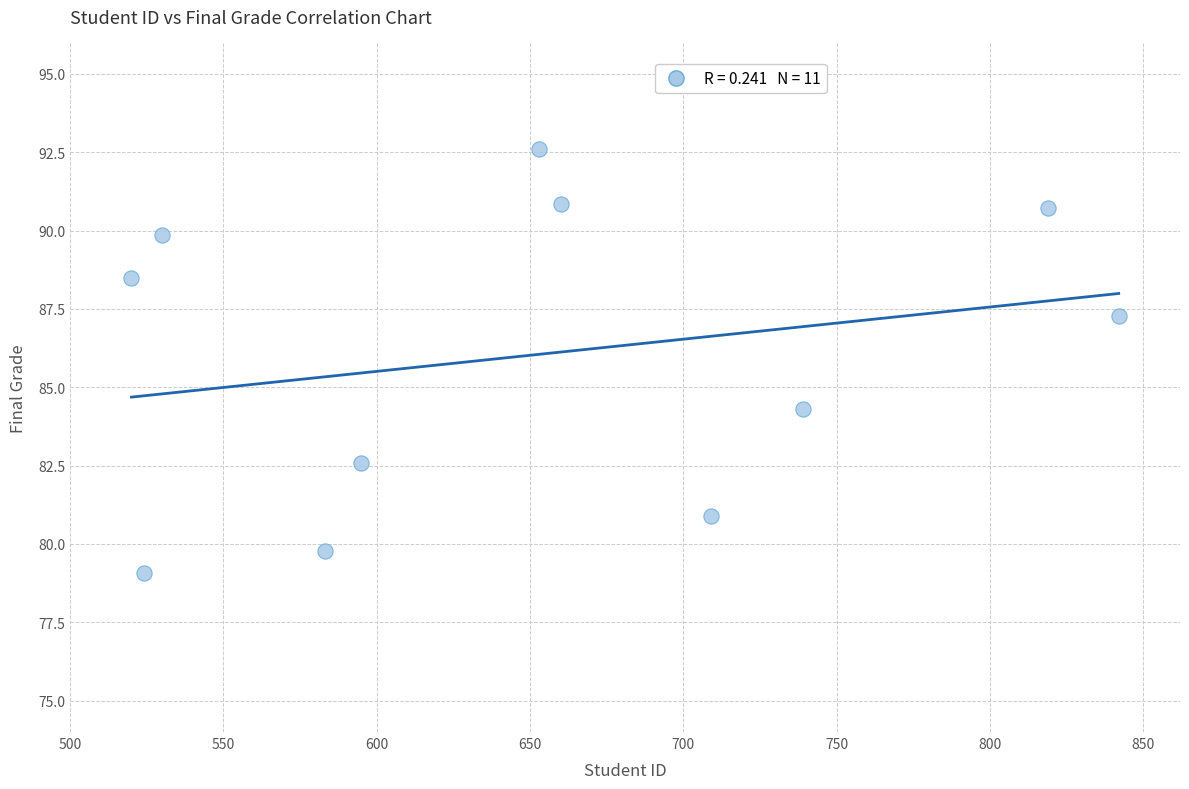

What Y value in the scatter plot is closest to 85?

84.3